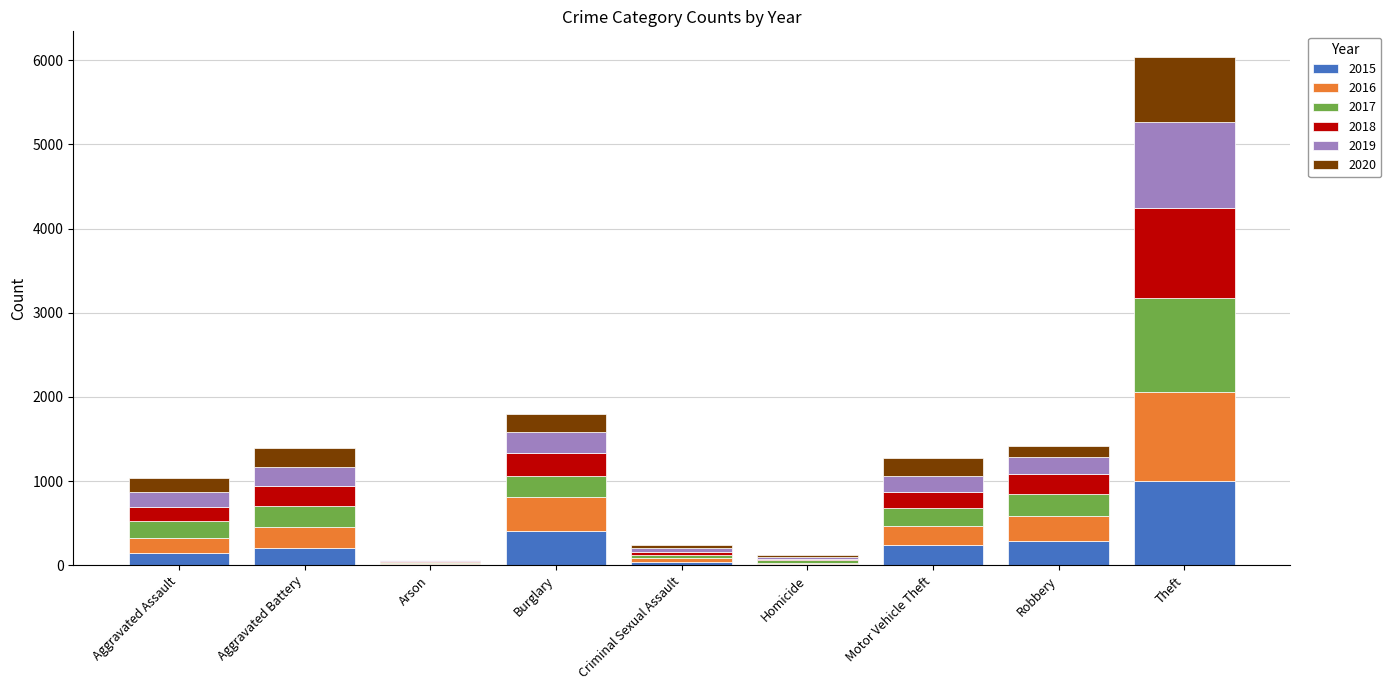

What are all the series names shown in the legend?

2015, 2016, 2017, 2018, 2019, 2020